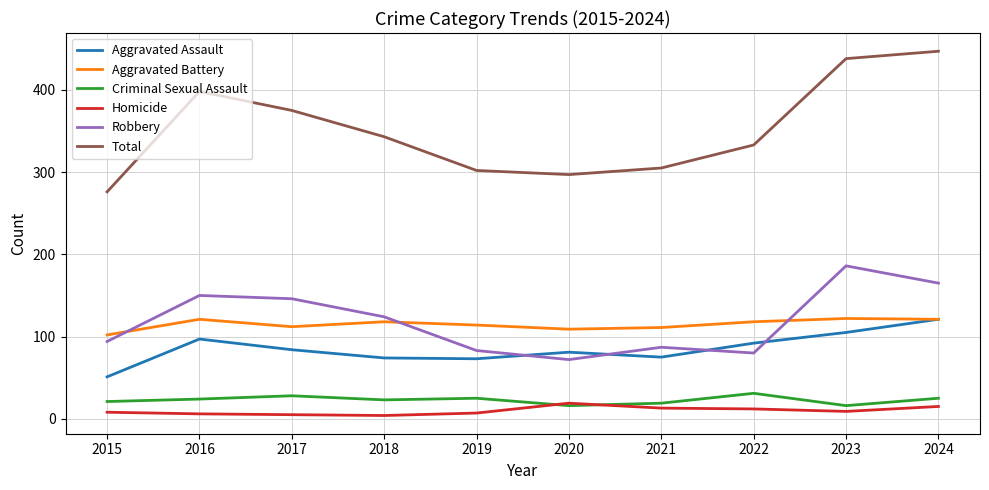

What is the average value of the Robbery series?

119